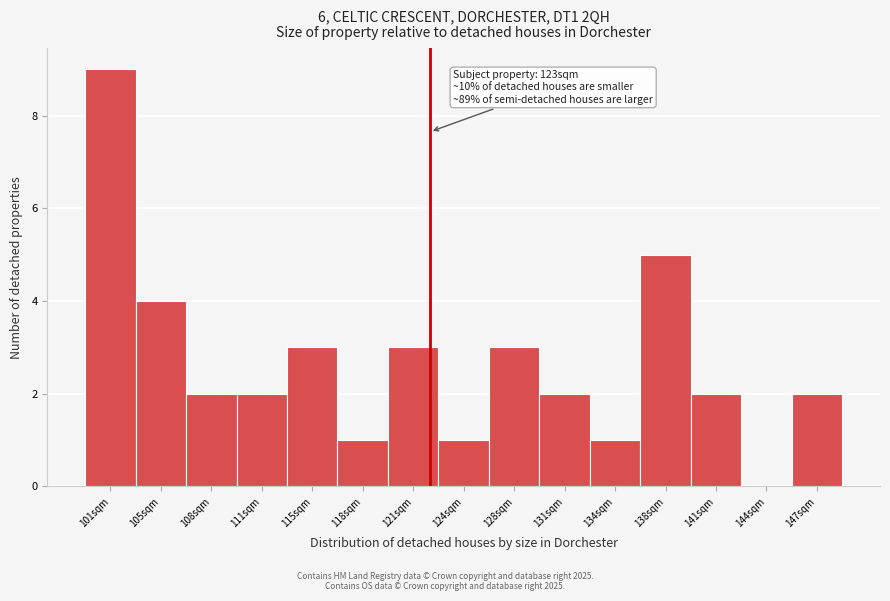

Reading left to right, transcribe all the data shown in this chart.

101sqm=9	105sqm=4	108sqm=2	111sqm=2	115sqm=3	118sqm=1	121sqm=3	124sqm=1	128sqm=3	131sqm=2	134sqm=1	138sqm=5	141sqm=2	144sqm=0	147sqm=2